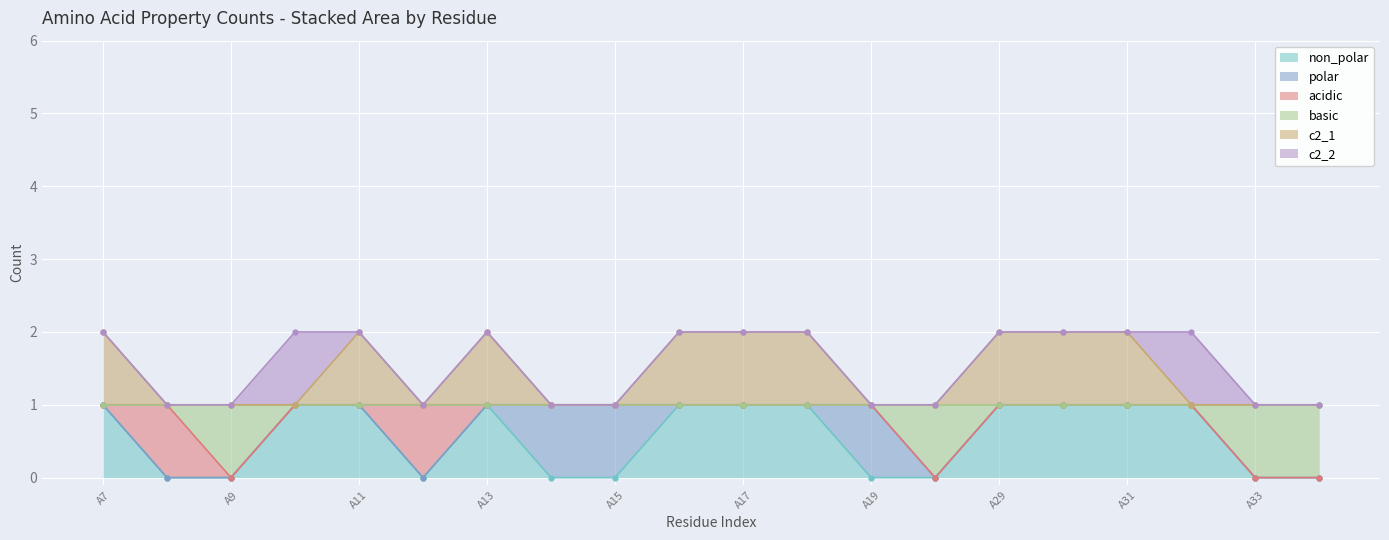

Which category has the lowest value in the basic series?

A9